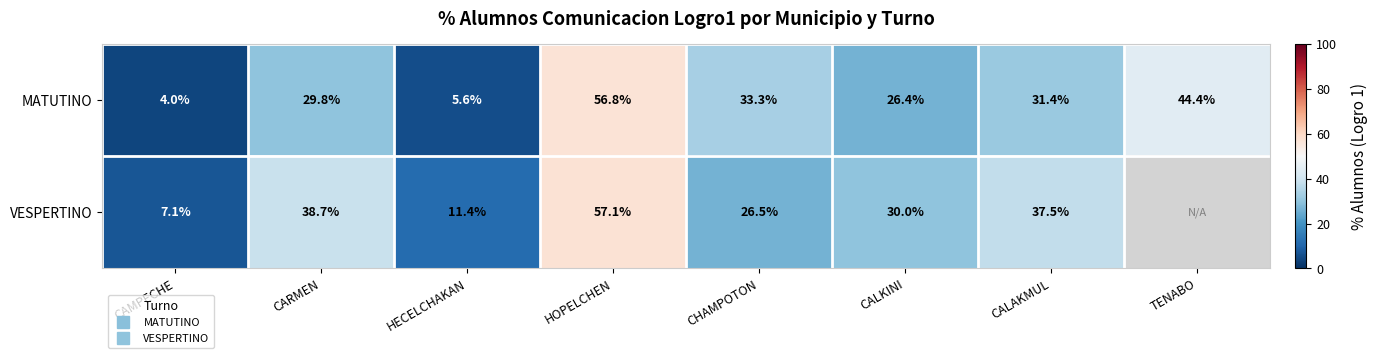

True or false: VESPERTINO has a value of 95.7 at HOPELCHEN.

False